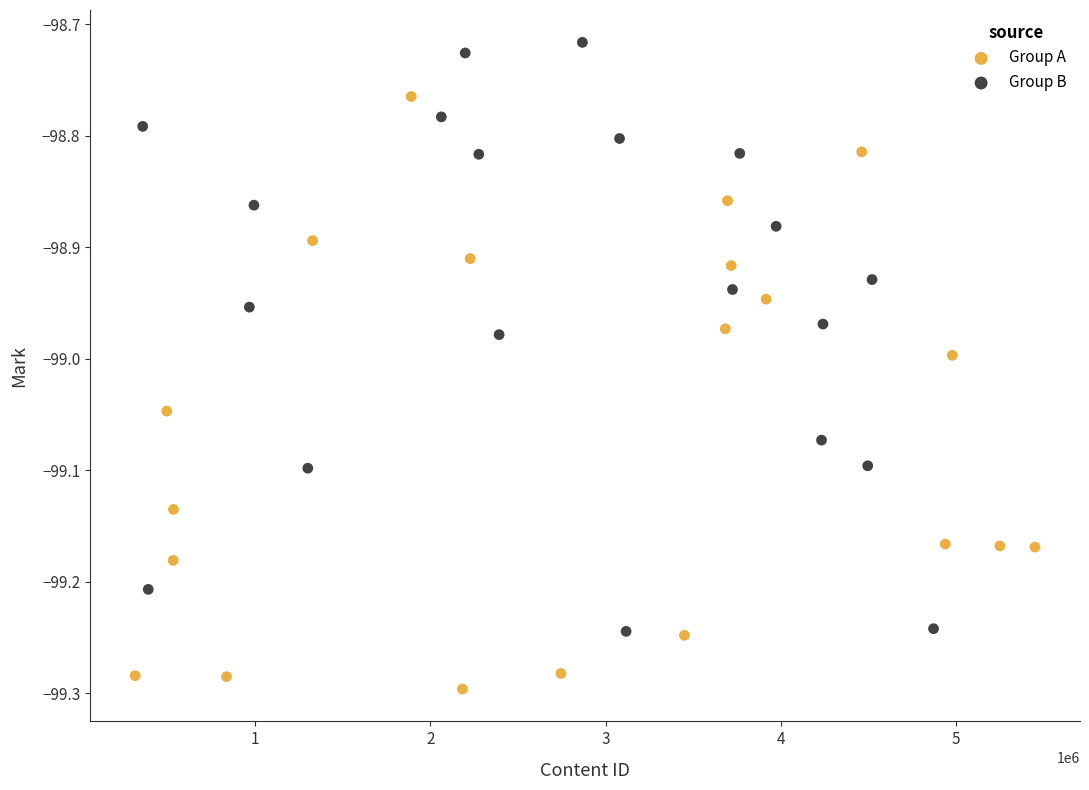

Which series contains the highest Y value?

Group B